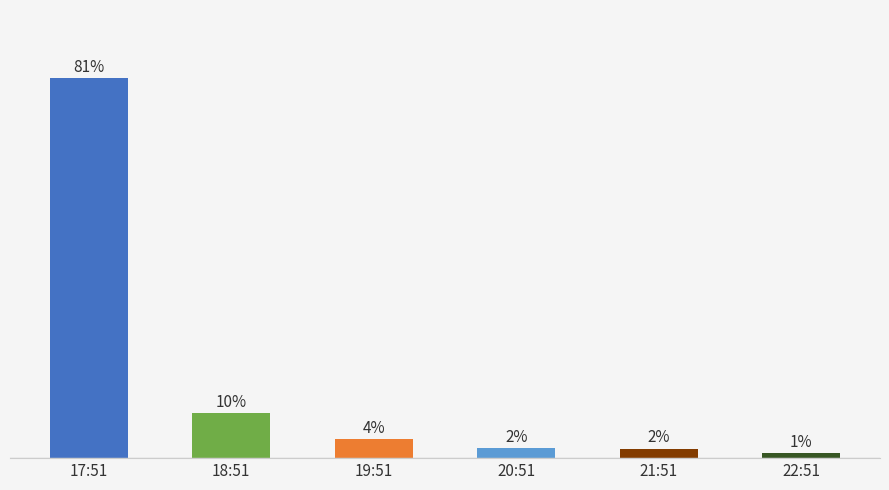

Which category has the highest value across all series?

17:51